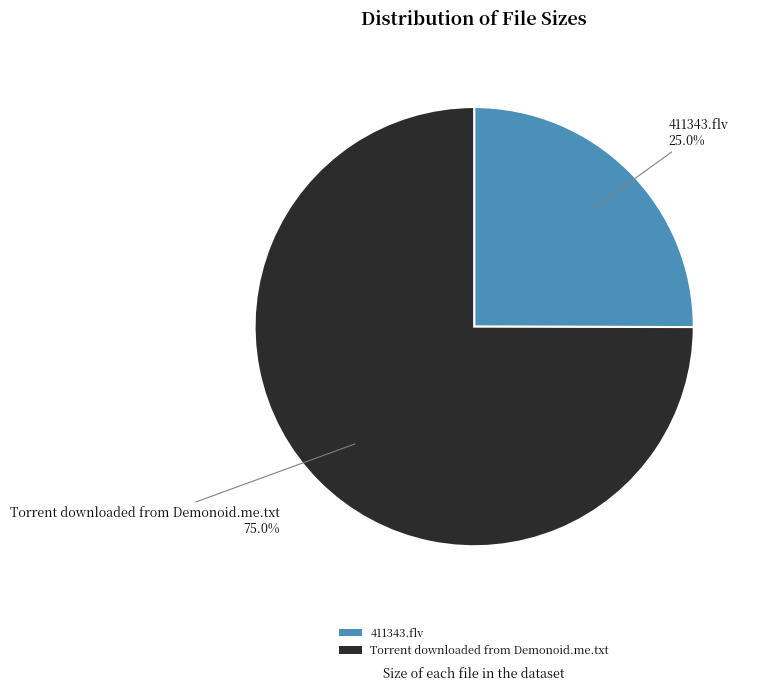

Does 411343.flv account for over 50% of the chart?

No